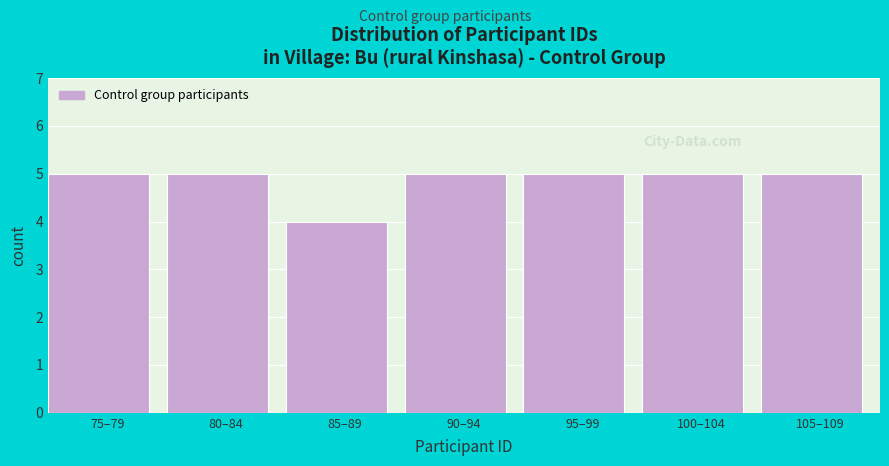

Reading right to left, what are all the values shown in this chart?

105–109=5	100–104=5	95–99=5	90–94=5	85–89=4	80–84=5	75–79=5